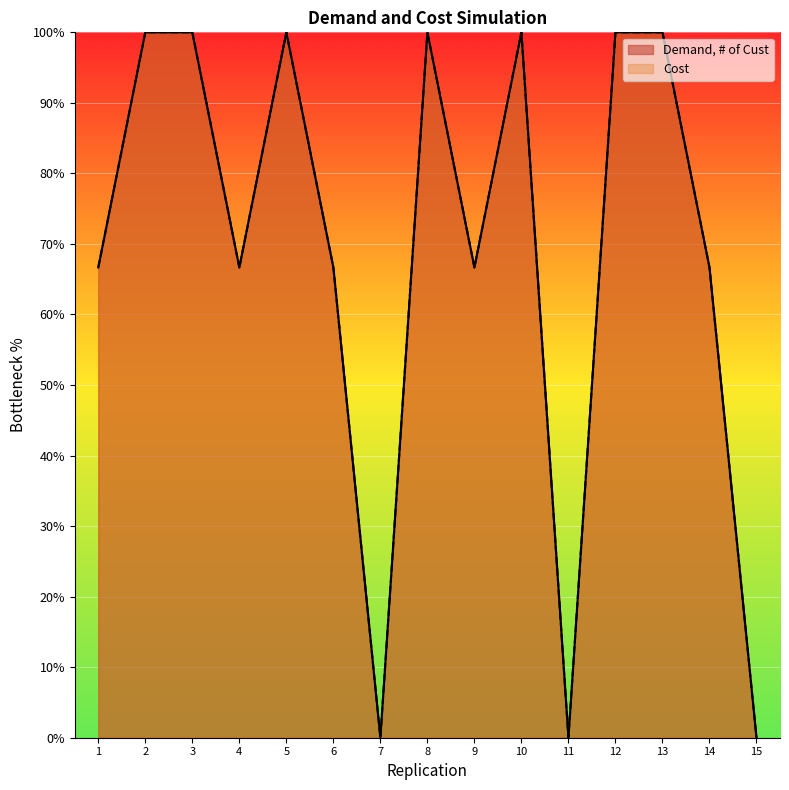

True or false: Demand, # of Cust and Cost intersect in this chart.

False